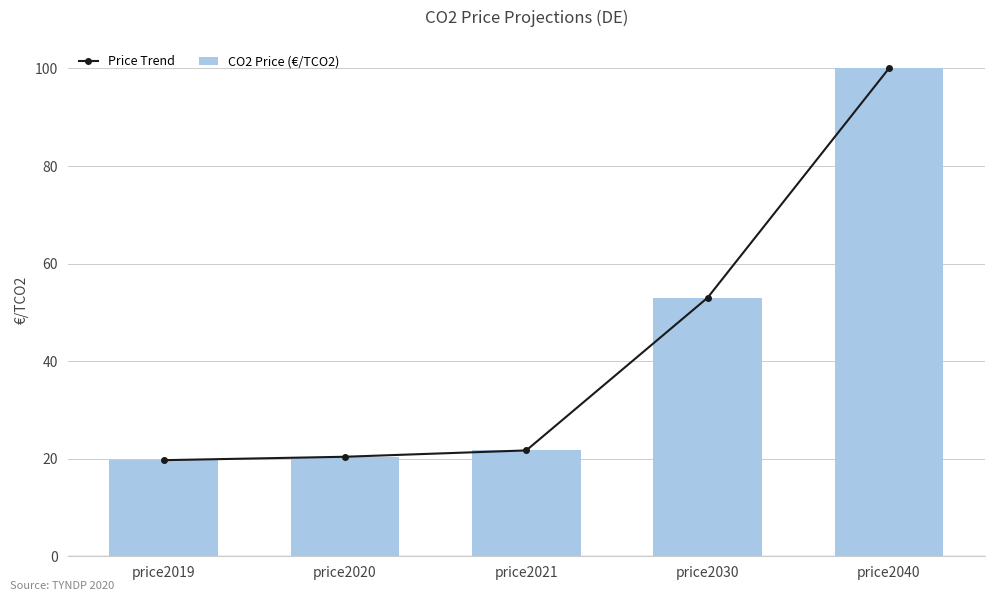

Reading left to right, transcribe all the data shown in this chart.

Price Trend: price2019=19.7	price2020=20.4	price2021=21.7	price2030=53.0	price2040=100.0
CO2 Price (€/TCO2): price2019=19.7	price2020=20.4	price2021=21.7	price2030=53.0	price2040=100.0